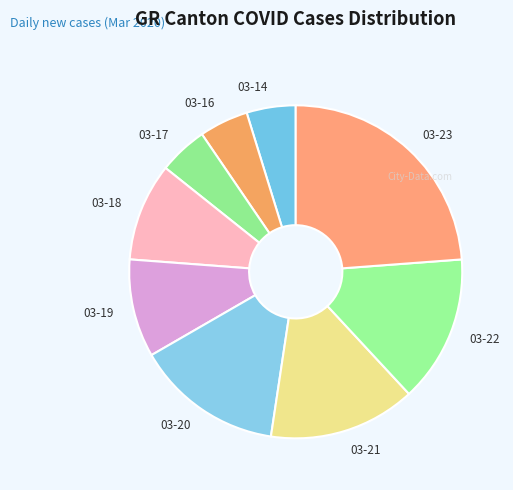

Which has a higher value, 03-23 or 03-22?

03-23